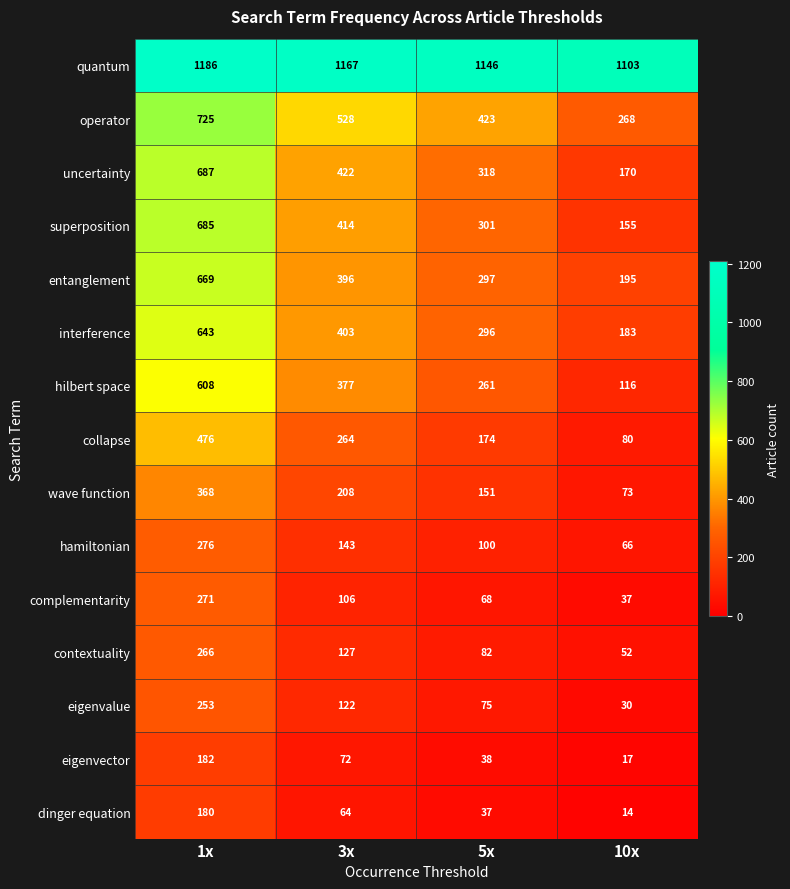

At which label does uncertainty first exceed 422?

1x